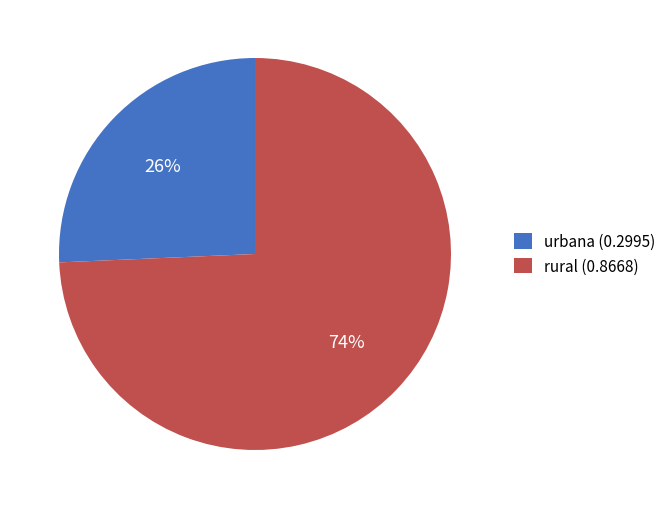

To the nearest percent, what is the combined percentage of rural (0.8668) and urbana (0.2995)?

100%